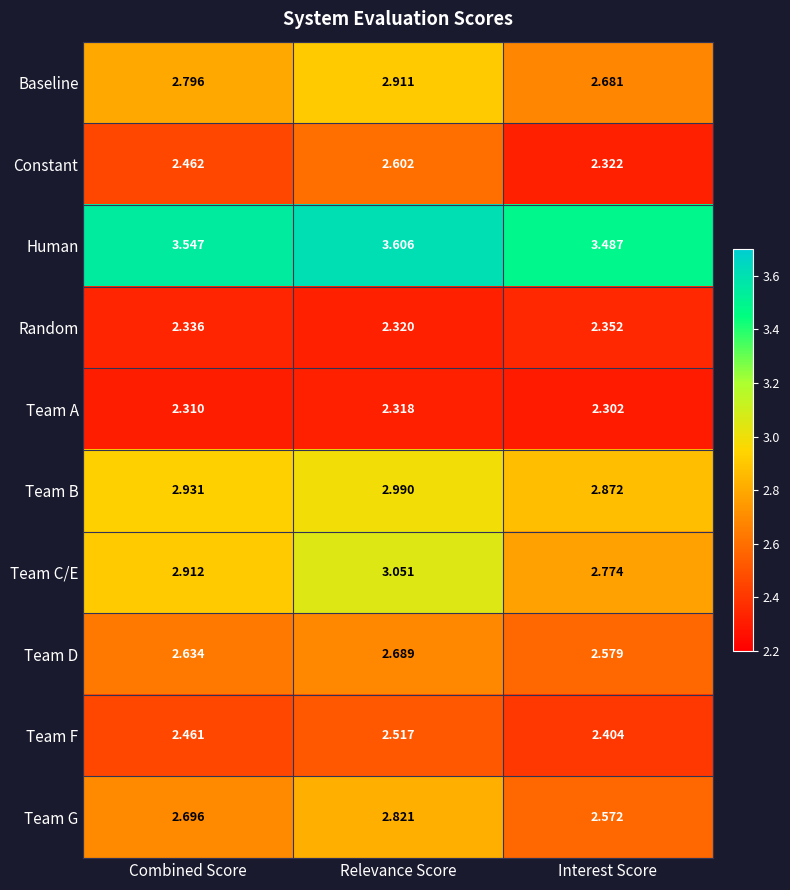

Between Combined Score and Interest Score, which series saw the biggest shift?

Constant